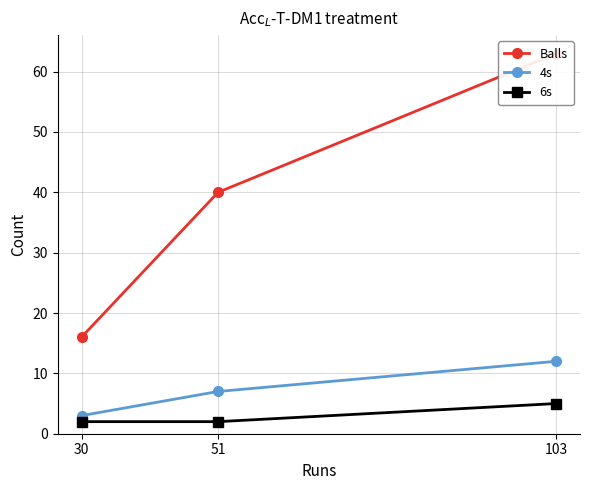

What is the value of the 6s point at the 1st from the left?

2